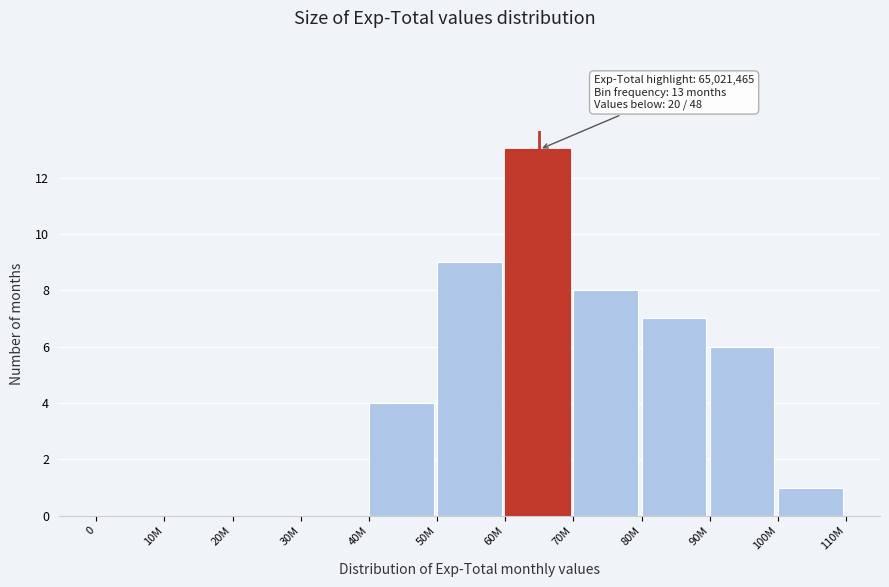

Reading left to right, extract all data points from this chart.

0=0	10M=0	20M=0	30M=0	40M=4	50M=9	60M=13	70M=8	80M=7	90M=6	100M=1